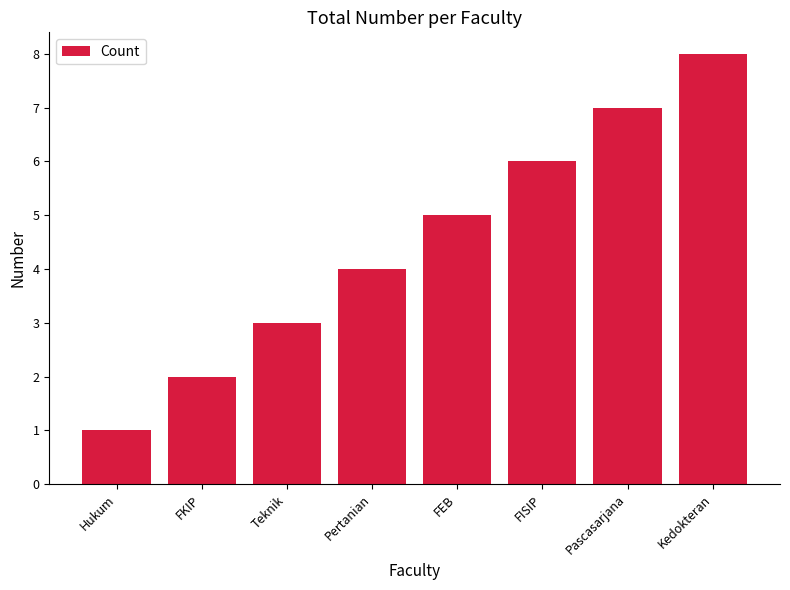

Rank the categories by value from lowest to highest.

Hukum, FKIP, Teknik, Pertanian, FEB, FISIP, Pascasarjana, Kedokteran